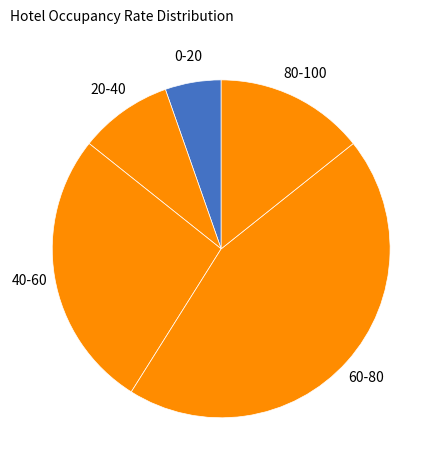

Does any single category account for the majority?

No